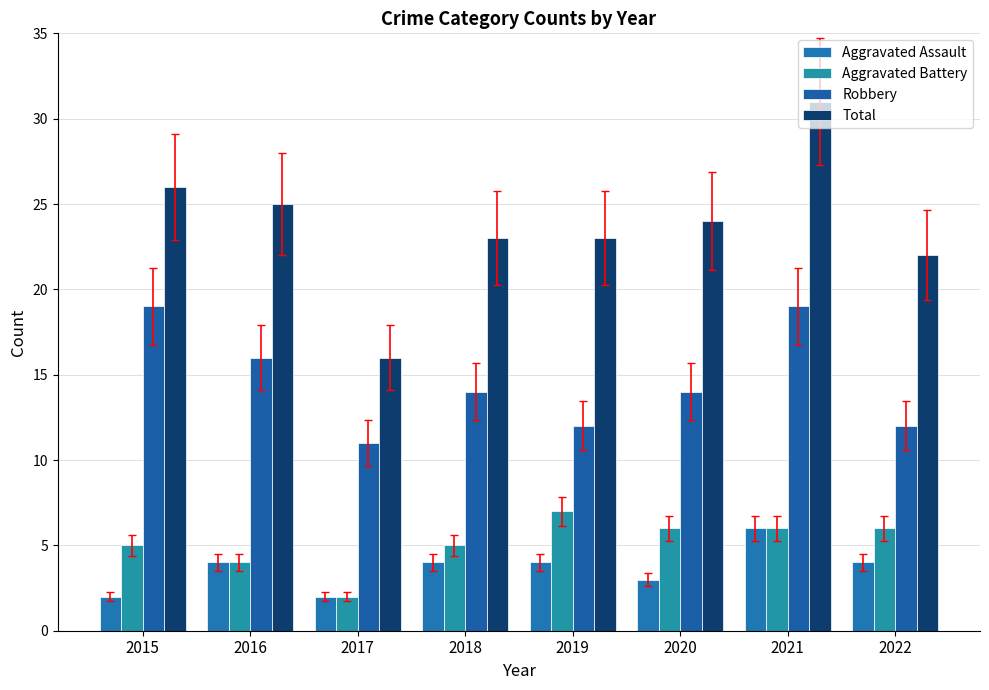

What is the value of the Aggravated Battery bar at the 1st from the left?

5